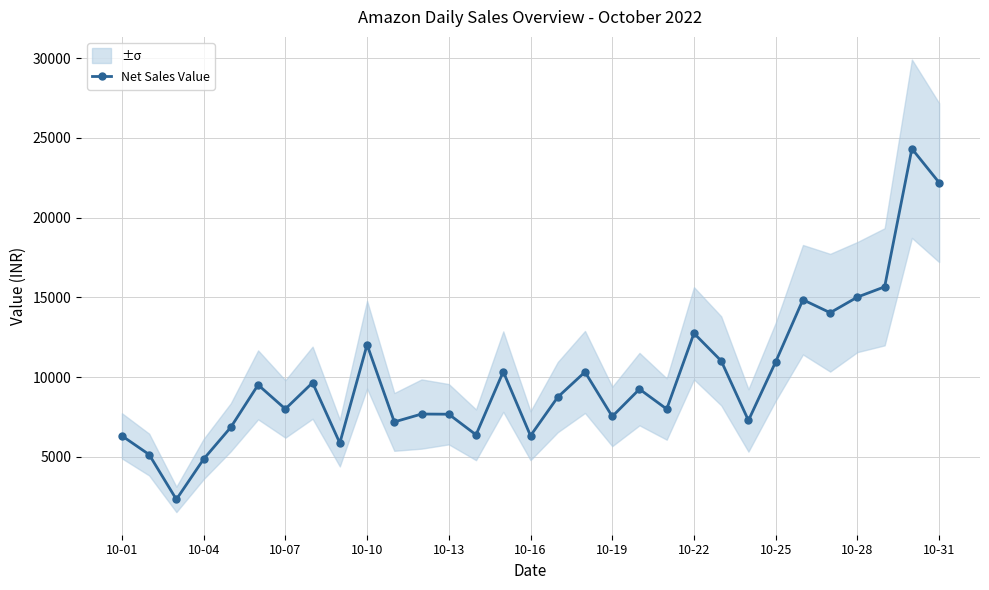

How many interior local valleys (lower than both neighbors) does the data have?

10